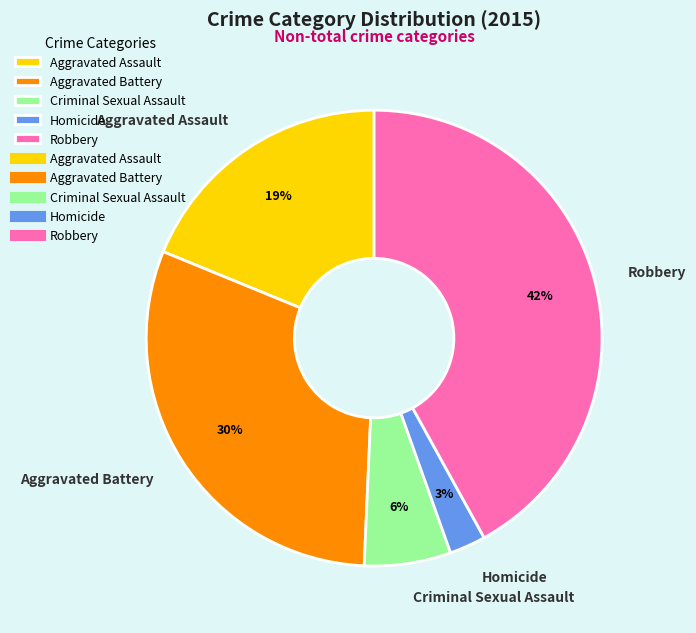

Do Aggravated Assault and Homicide together represent more than half of the pie?

No